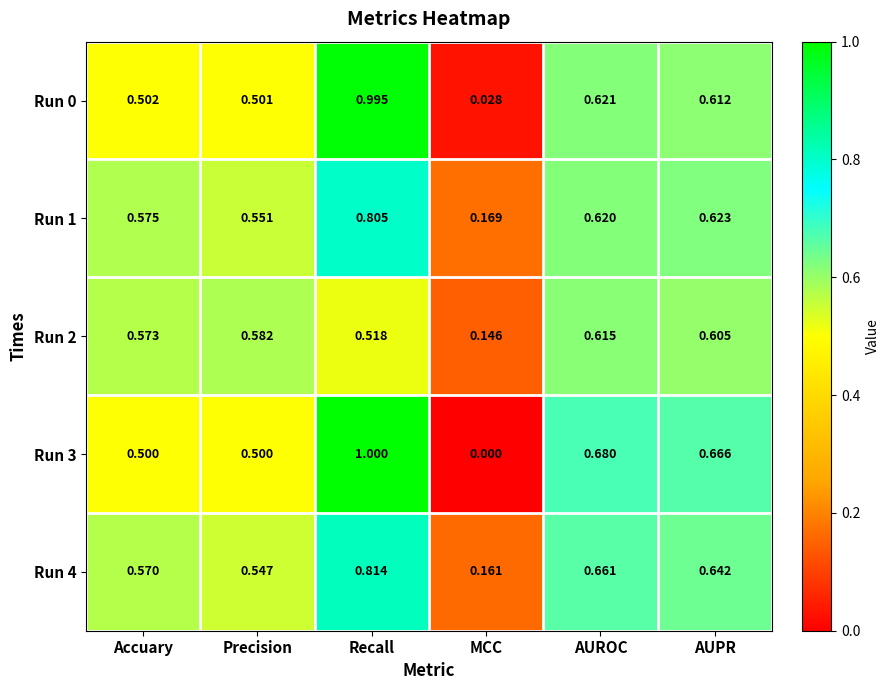

Rank the categories by Run 4 value from lowest to highest.

MCC, Precision, Accuary, AUPR, AUROC, Recall